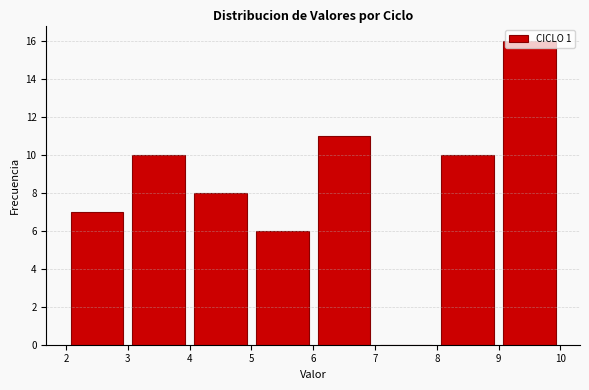

What is the height of the bar covering 6 to 7 on the x-axis? The values are not printed on the chart, so give them approximately, as read against the axis.

11